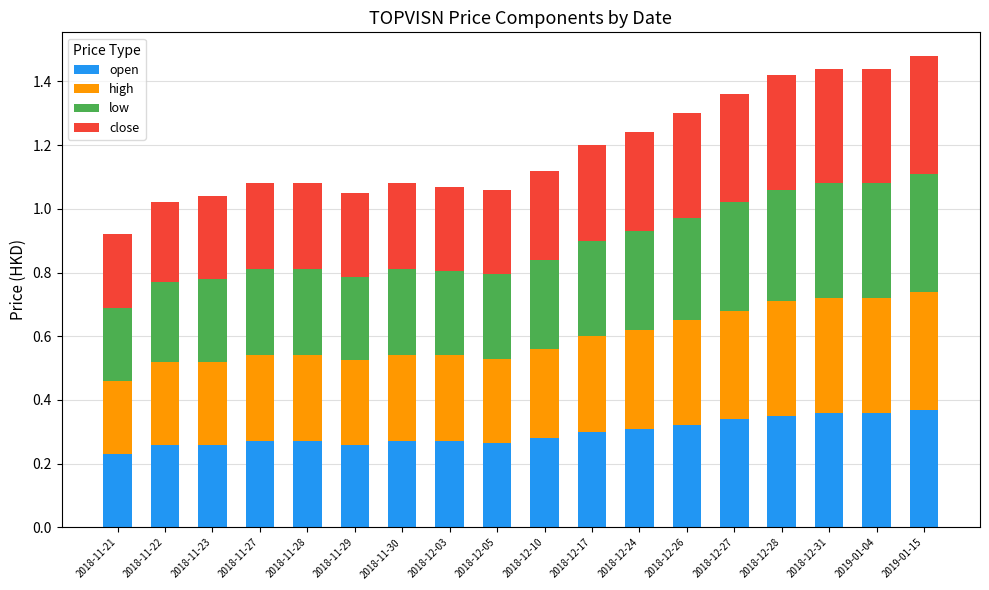

What is the sum of the open values at 2018-11-29 and 2019-01-04?

0.6